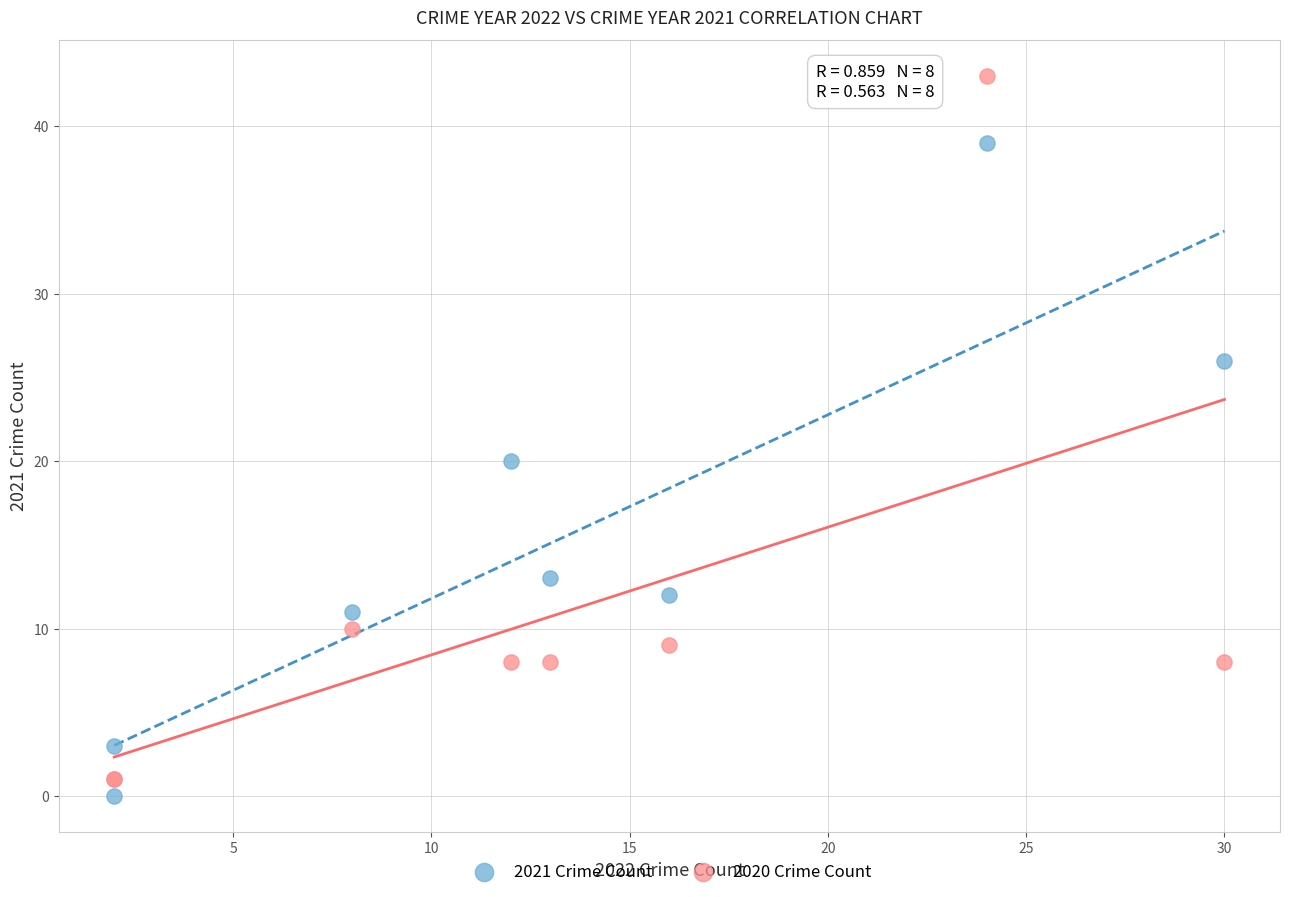

What are all the series names shown in the legend?

2021 Crime Count, 2020 Crime Count